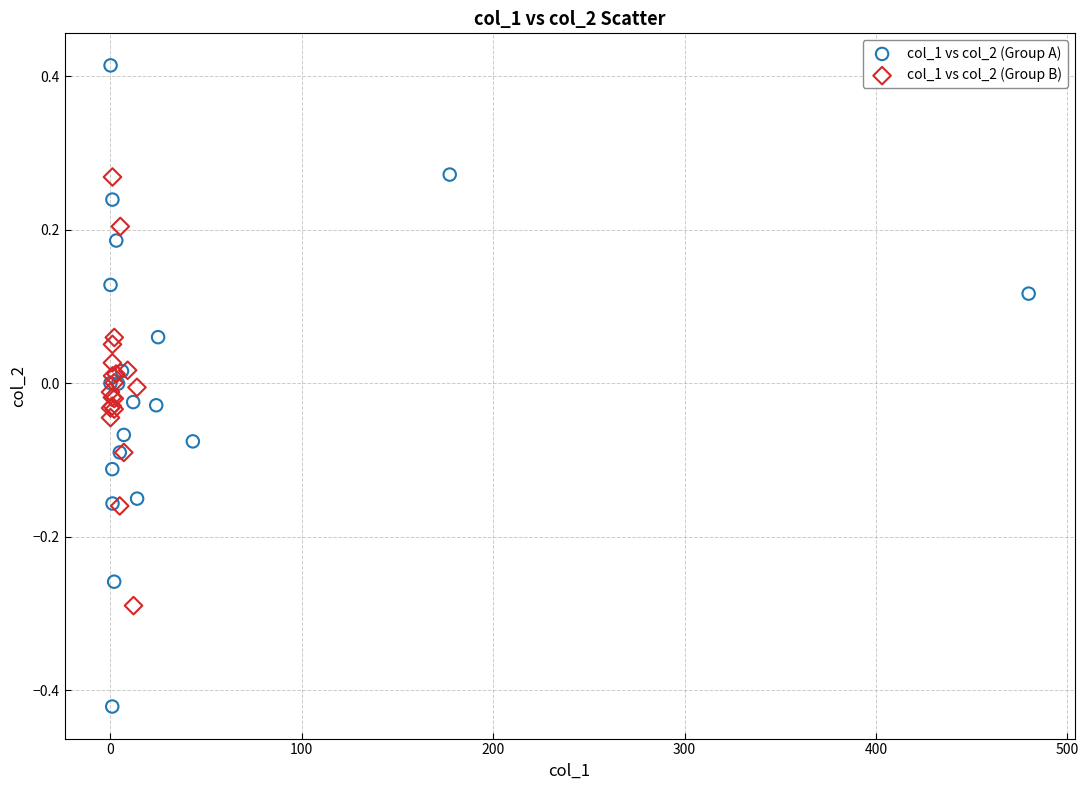

What are all the series names shown in the legend?

col_1 vs col_2 (Group A), col_1 vs col_2 (Group B)